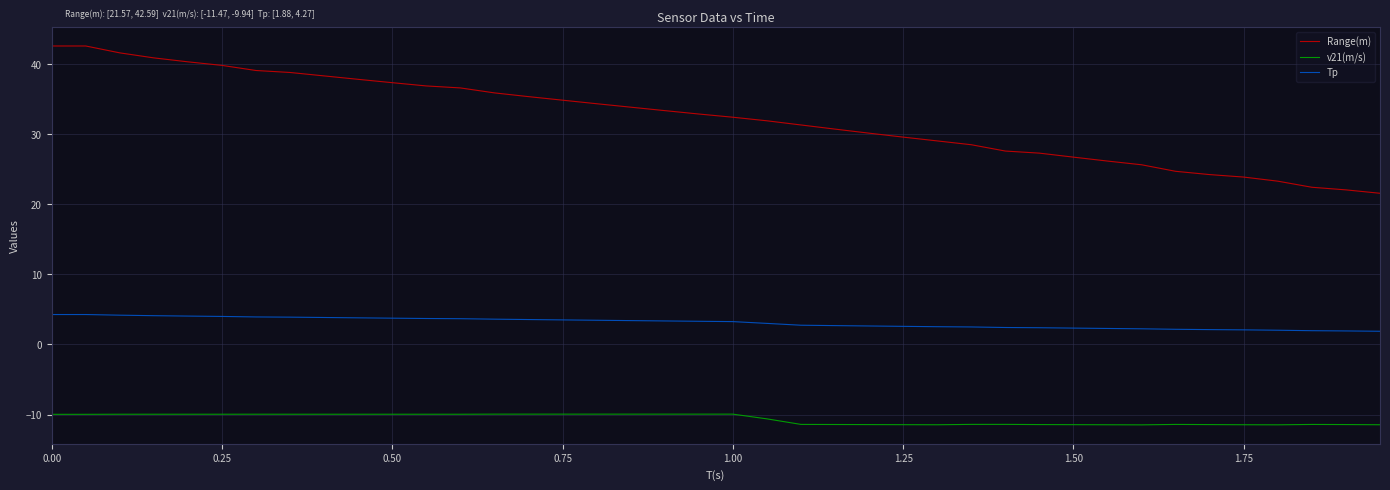

True or false: Tp and v21(m/s) intersect in this chart.

False